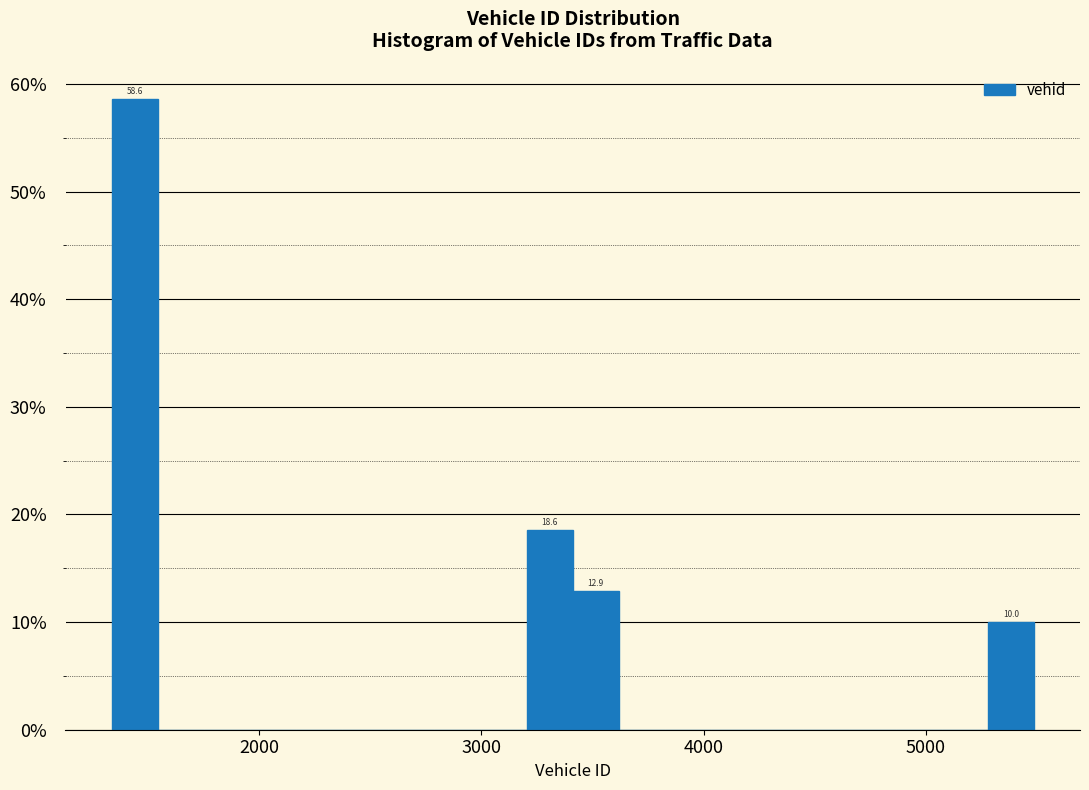

Around what value on the x-axis is the tallest bar? Give the approximate position of its centre, as read against the axis.

1400